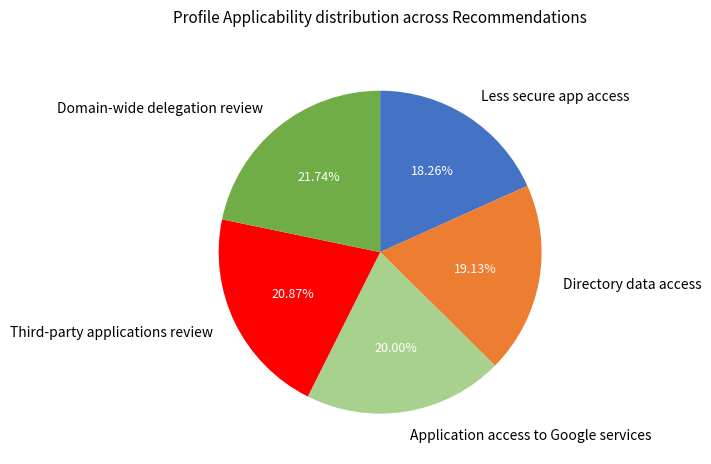

Rank the categories by value from lowest to highest.

Less secure app access, Directory data access, Application access to Google services, Third-party applications review, Domain-wide delegation review